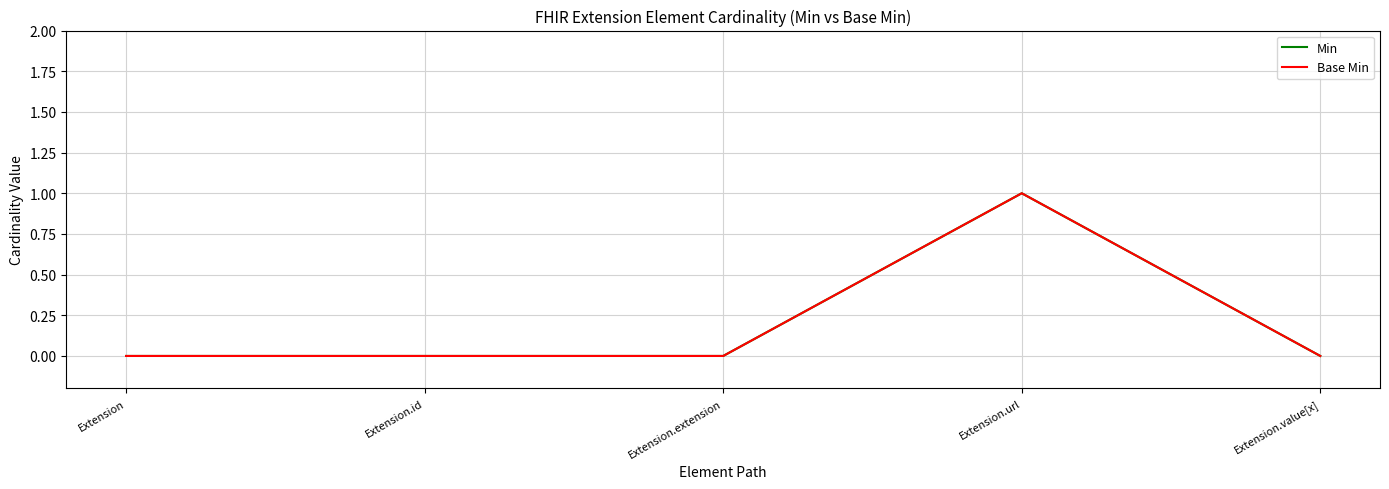

The Min series shows 0 at Extension.id. True or false?

True